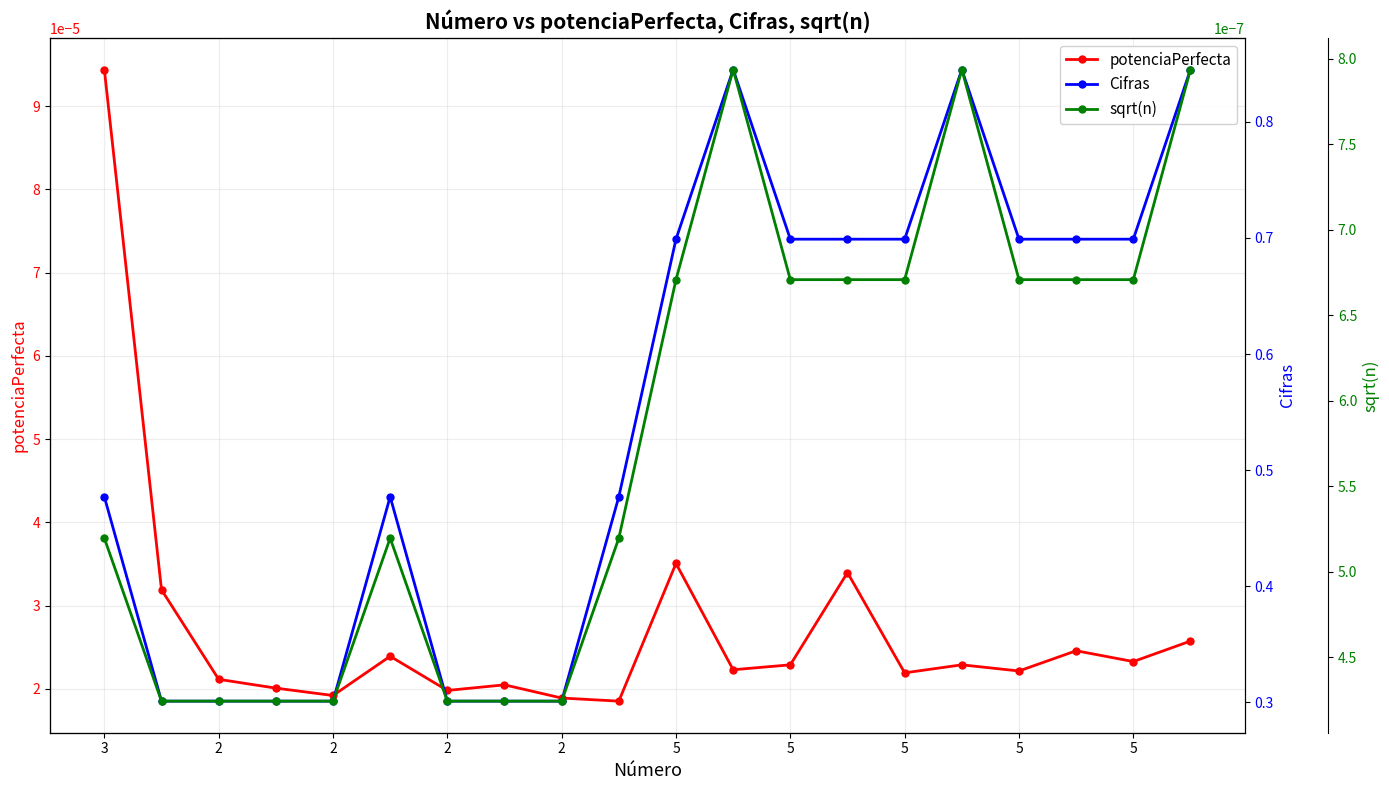

The value of potenciaPerfecta at 2 is 0.0. True or false?

False